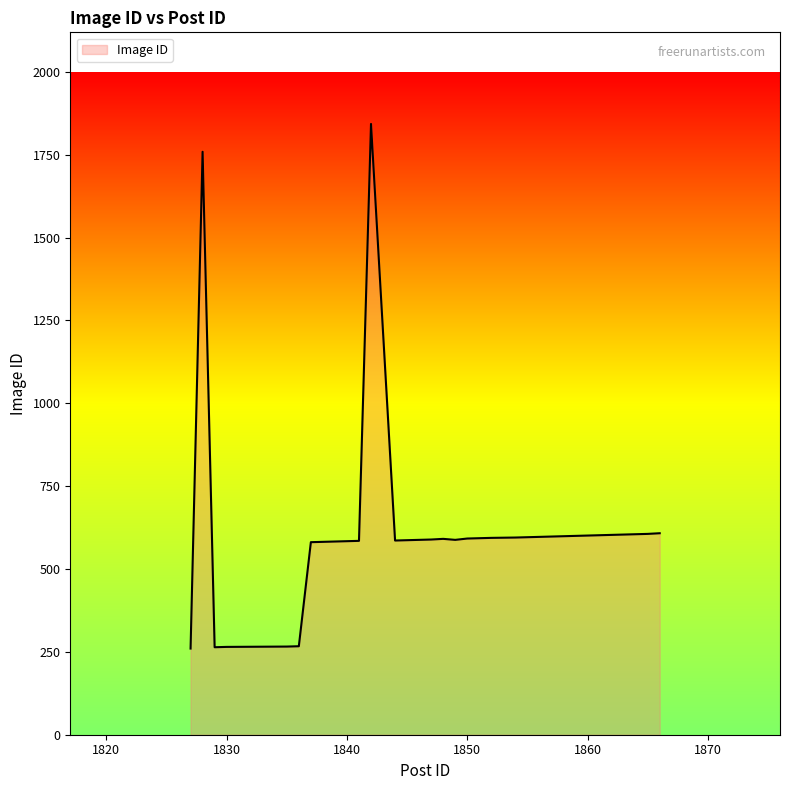

What is the difference between the maximum and second lowest values?

1579